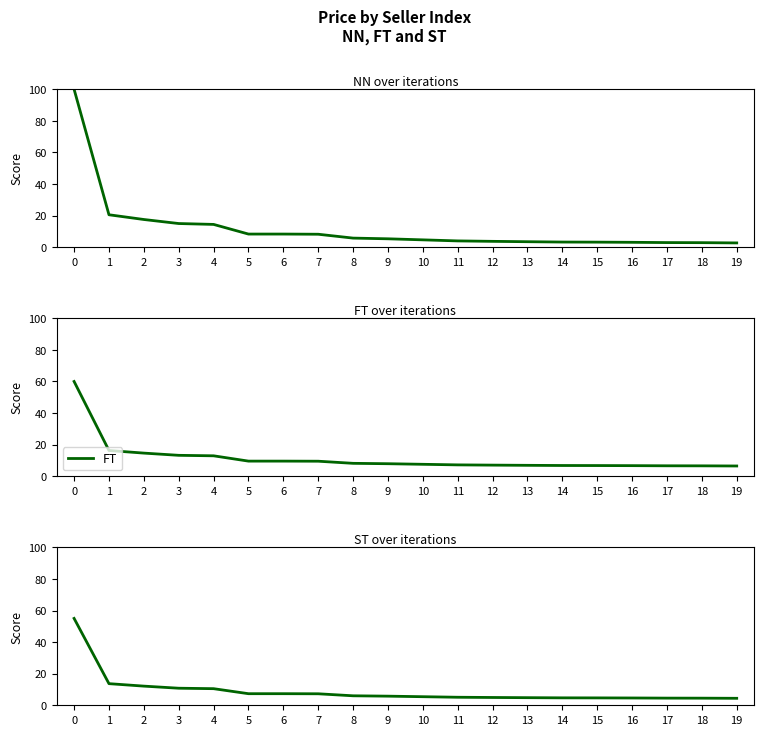

Reading left to right, what are all the values shown in this chart?

NN: 100.0	20.6	17.6	15.0	14.4	8.3	8.3	8.2	5.8	5.3	4.7	4.0	3.7	3.5	3.3	3.2	3.1	2.9	2.9	2.7
FT: 60.0	16.3	14.7	13.2	12.9	9.6	9.6	9.5	8.2	7.9	7.6	7.2	7.0	6.9	6.8	6.8	6.7	6.6	6.6	6.5
ST: 55.0	13.7	12.1	10.8	10.5	7.3	7.3	7.3	6.0	5.8	5.4	5.1	4.9	4.8	4.7	4.7	4.6	4.5	4.5	4.4